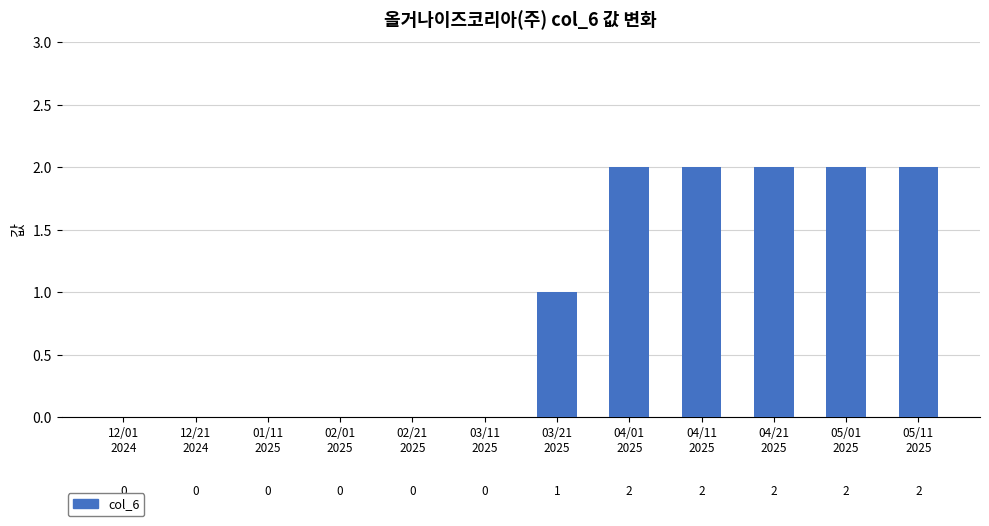

The chart shows a value of 2 at 04/21
2025. True or false?

True